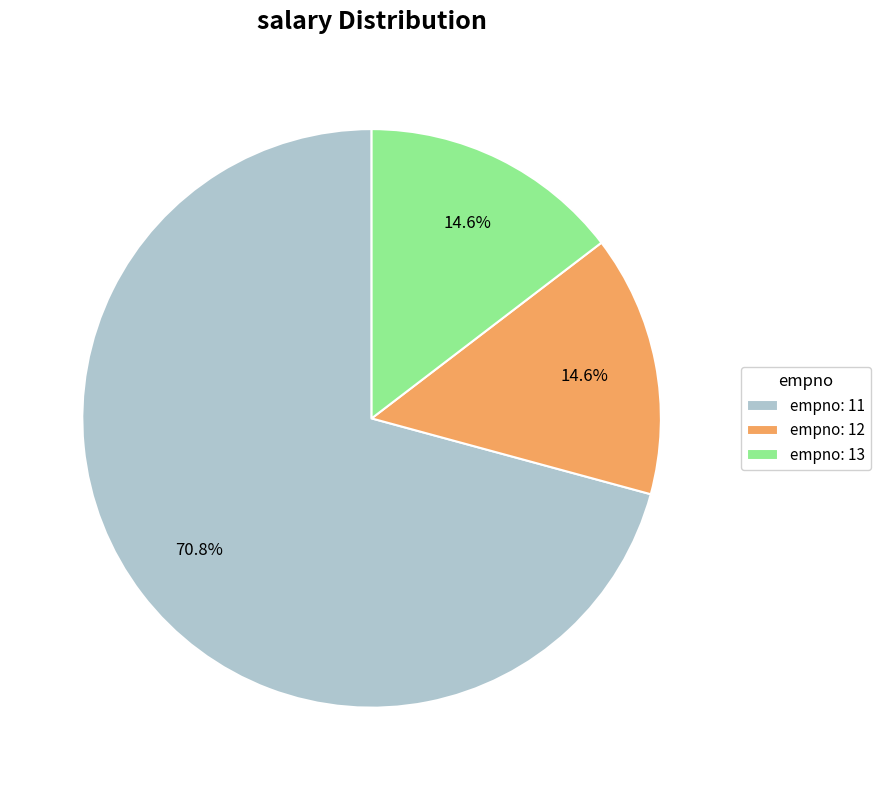

Is empno: 11 the majority of the pie?

Yes